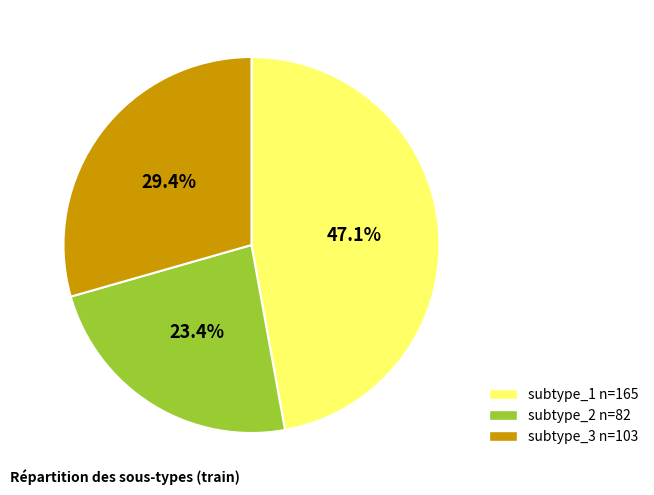

How many slices are in this pie chart?

3